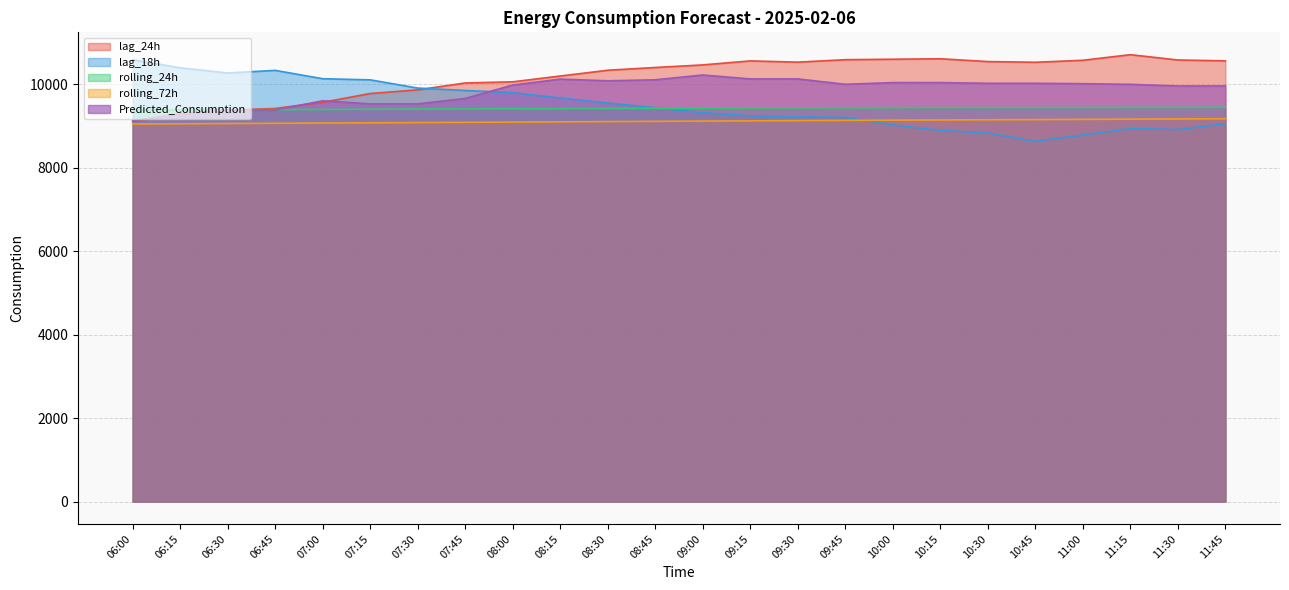

What is the label of the 1st point from the left?

06:00